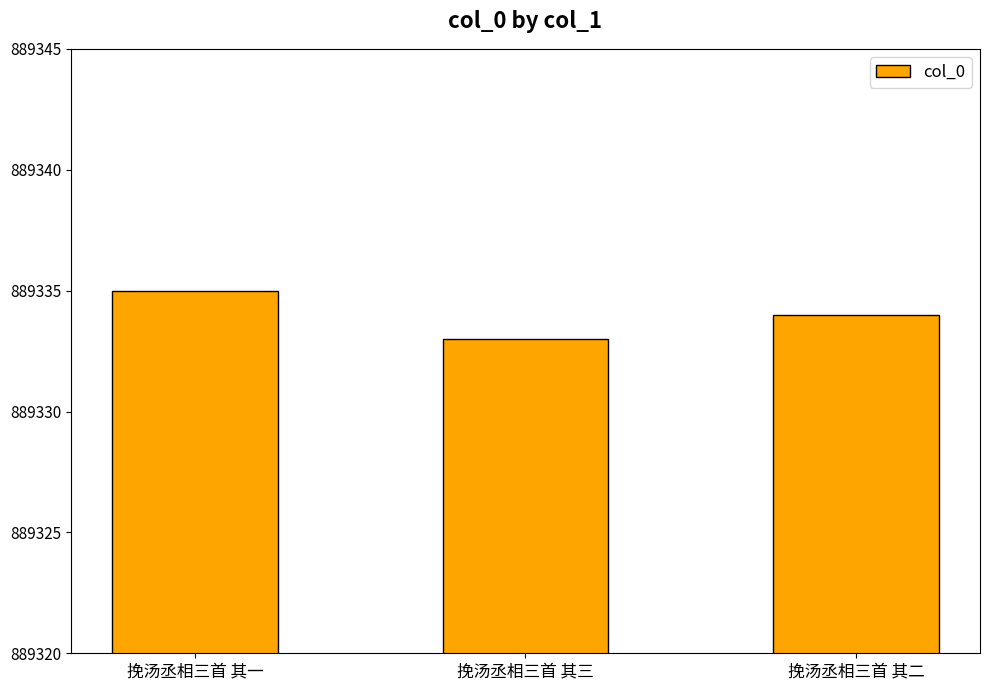

Count the values in the range 889333 to 889335.

3